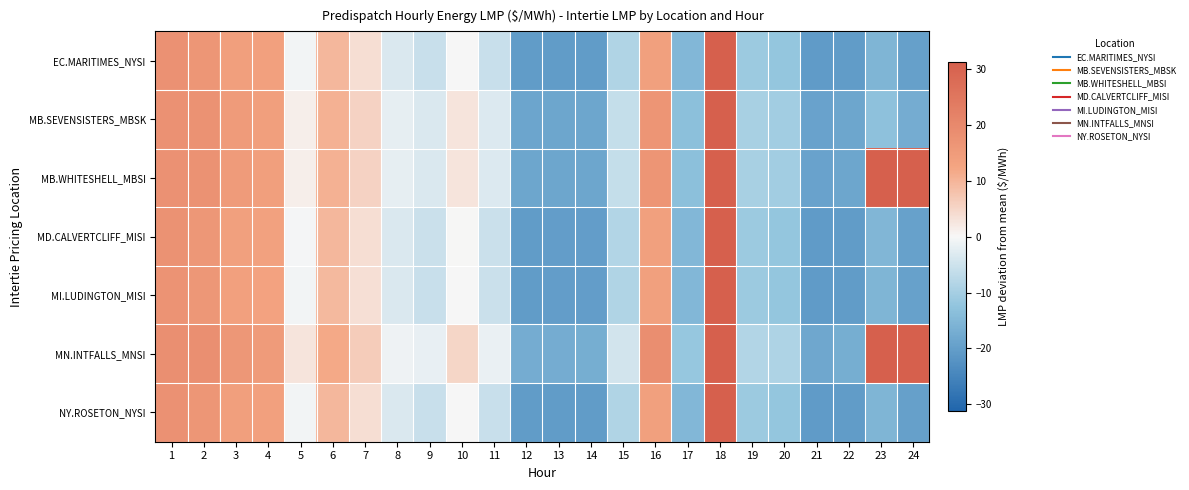

Which category has the lowest value across all series?

21